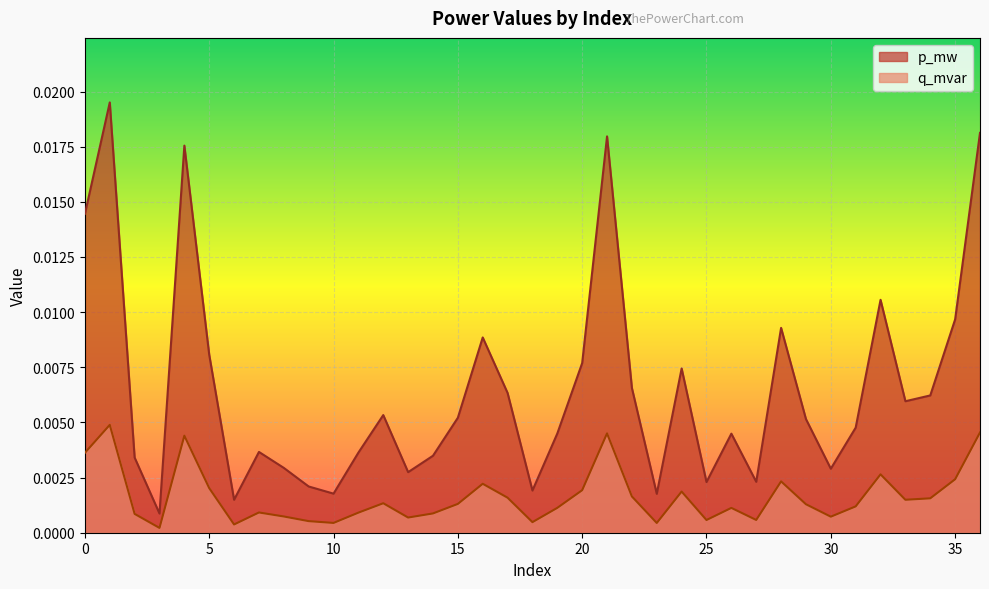

At which category does q_mvar reach its first local peak?

1